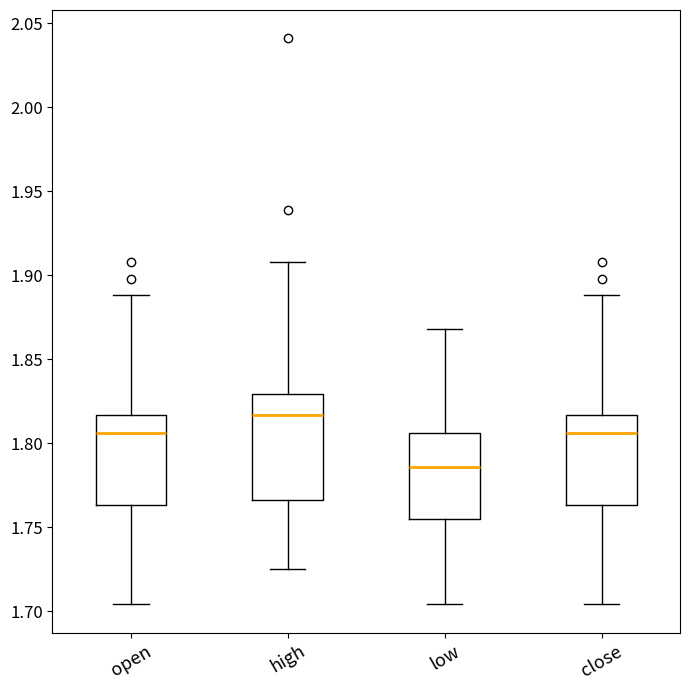

Where does the lower whisker of the box for low end on the y-axis? The values are not printed on the chart, so give them approximately, as read against the axis.

1.705